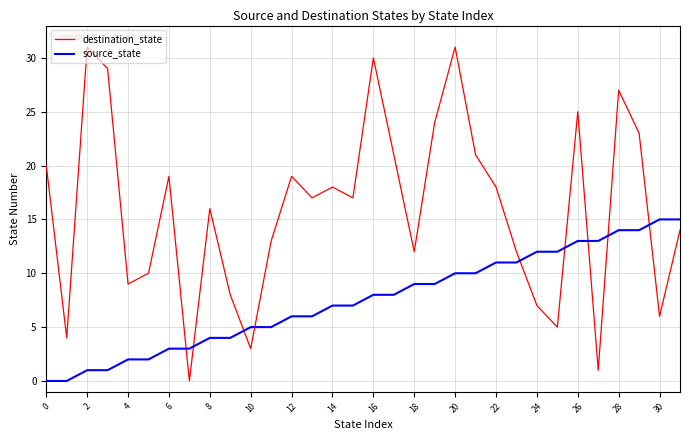

What are all the series names shown in the legend?

destination_state, source_state